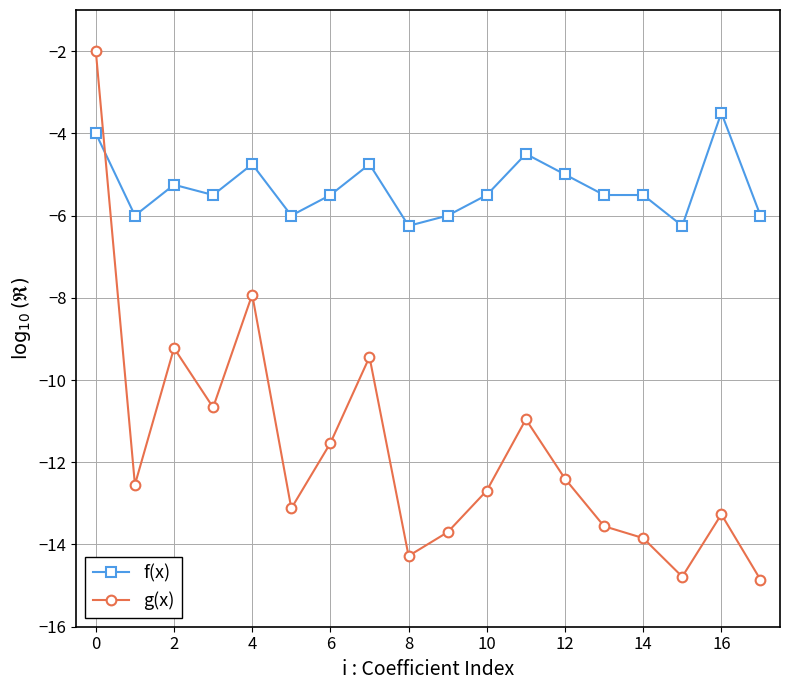

True or false: f(x) has more than 1 points higher than both neighbors.

True